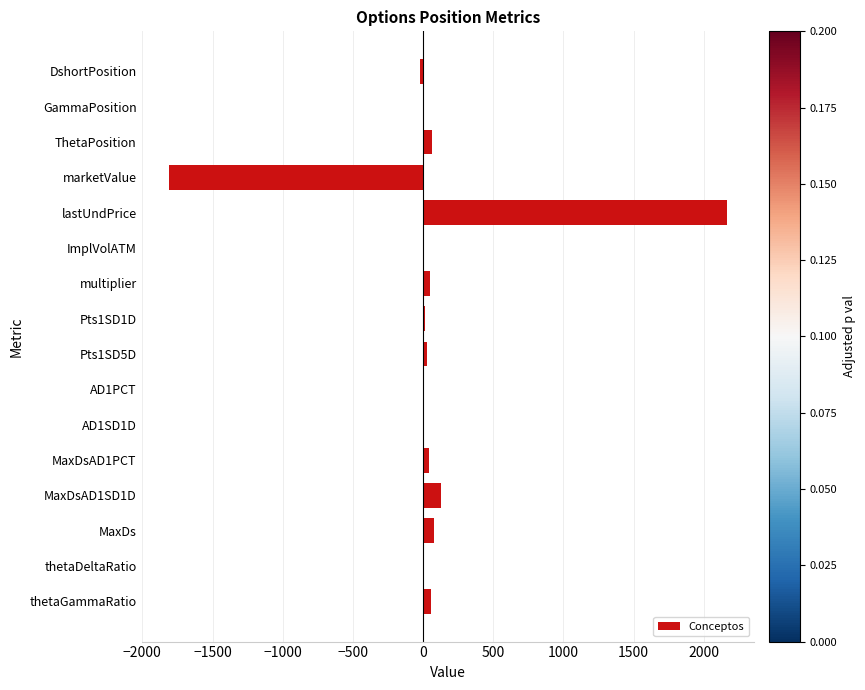

What is the sum of all values?

799.7